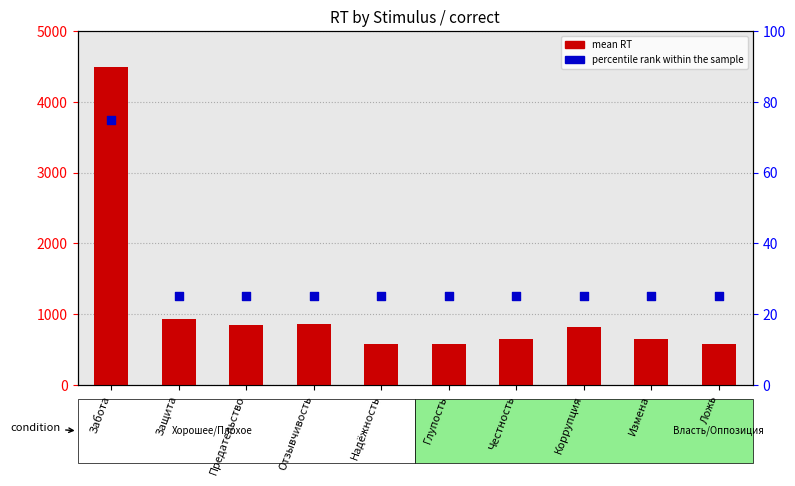

What is the total value across all series at Защита?

956